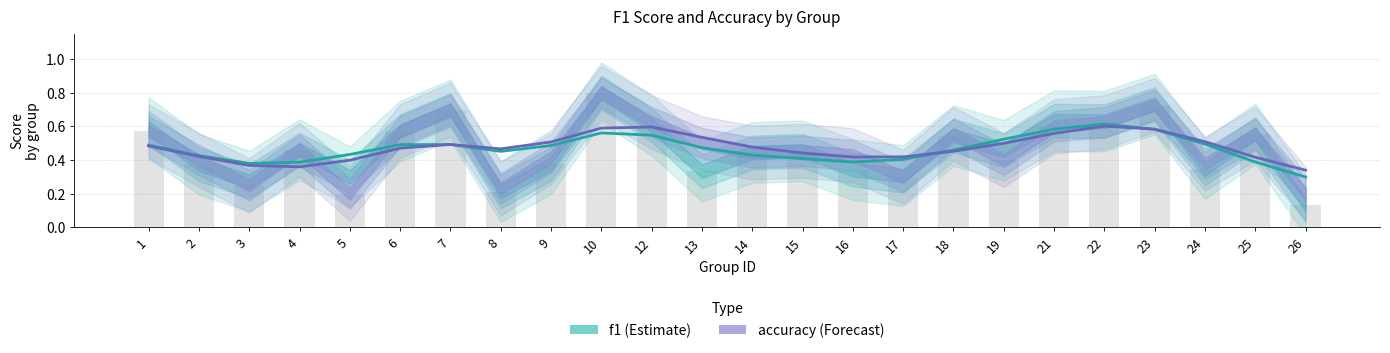

Which series has the widest spread of values?

f1